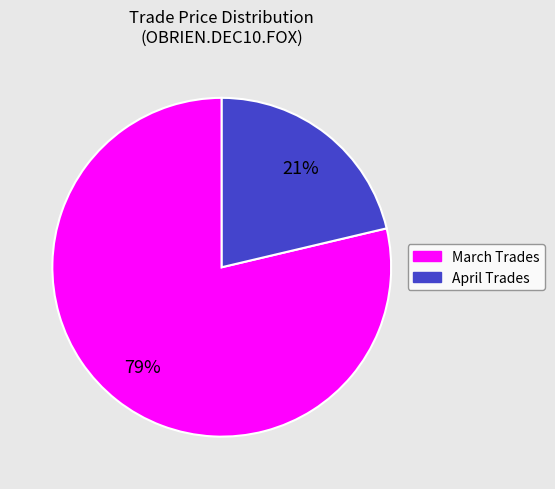

To the nearest percent, what is the average slice percentage?

50%